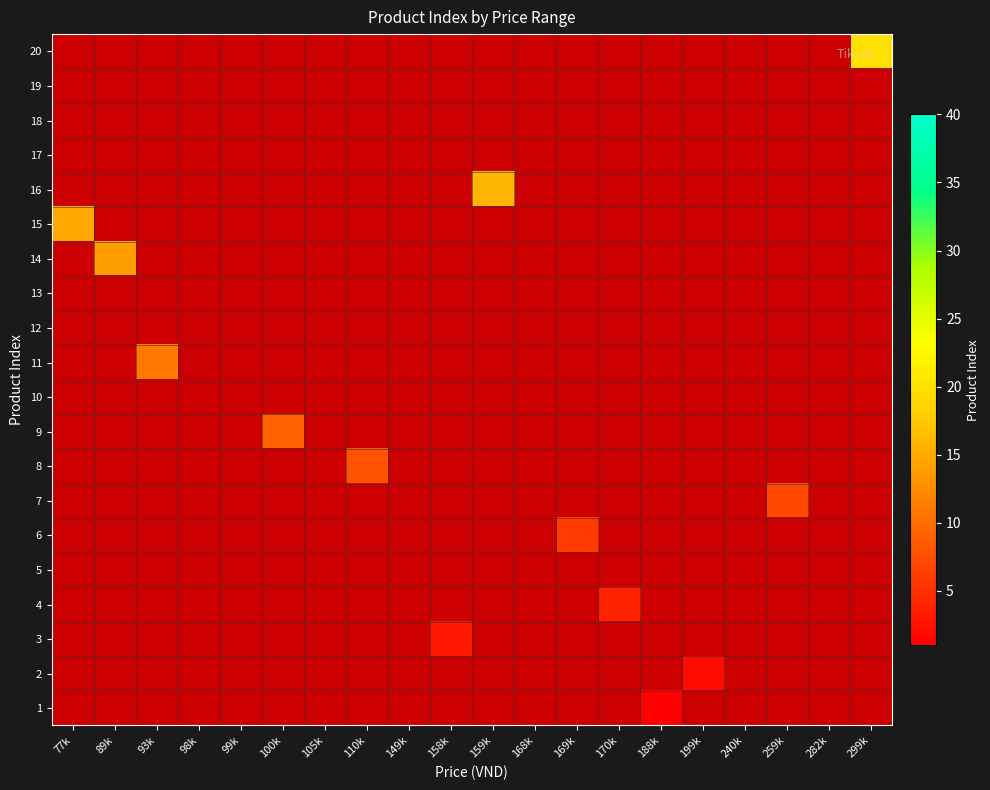

Reading left to right, transcribe all the data shown in this chart.

1: 77k=0	89k=0	93k=0	98k=0	99k=0	100k=0	105k=0	110k=0	149k=0	158k=0	159k=0	168k=0	169k=0	170k=0	188k=1	199k=0	240k=0	259k=0	282k=0	299k=0
2: 77k=0	89k=0	93k=0	98k=0	99k=0	100k=0	105k=0	110k=0	149k=0	158k=0	159k=0	168k=0	169k=0	170k=0	188k=0	199k=2	240k=0	259k=0	282k=0	299k=0
3: 77k=0	89k=0	93k=0	98k=0	99k=0	100k=0	105k=0	110k=0	149k=0	158k=3	159k=0	168k=0	169k=0	170k=0	188k=0	199k=0	240k=0	259k=0	282k=0	299k=0
4: 77k=0	89k=0	93k=0	98k=0	99k=0	100k=0	105k=0	110k=0	149k=0	158k=0	159k=0	168k=0	169k=0	170k=4	188k=0	199k=0	240k=0	259k=0	282k=0	299k=0
5: 77k=0	89k=0	93k=0	98k=0	99k=0	100k=0	105k=0	110k=0	149k=0	158k=0	159k=0	168k=0	169k=0	170k=0	188k=0	199k=0	240k=0	259k=0	282k=0	299k=0
6: 77k=0	89k=0	93k=0	98k=0	99k=0	100k=0	105k=0	110k=0	149k=0	158k=0	159k=0	168k=0	169k=6	170k=0	188k=0	199k=0	240k=0	259k=0	282k=0	299k=0
7: 77k=0	89k=0	93k=0	98k=0	99k=0	100k=0	105k=0	110k=0	149k=0	158k=0	159k=0	168k=0	169k=0	170k=0	188k=0	199k=0	240k=0	259k=7	282k=0	299k=0
8: 77k=0	89k=0	93k=0	98k=0	99k=0	100k=0	105k=0	110k=8	149k=0	158k=0	159k=0	168k=0	169k=0	170k=0	188k=0	199k=0	240k=0	259k=0	282k=0	299k=0
9: 77k=0	89k=0	93k=0	98k=0	99k=0	100k=9	105k=0	110k=0	149k=0	158k=0	159k=0	168k=0	169k=0	170k=0	188k=0	199k=0	240k=0	259k=0	282k=0	299k=0
10: 77k=0	89k=0	93k=0	98k=0	99k=0	100k=0	105k=0	110k=0	149k=0	158k=0	159k=0	168k=0	169k=0	170k=0	188k=0	199k=0	240k=0	259k=0	282k=0	299k=0
11: 77k=0	89k=0	93k=11	98k=0	99k=0	100k=0	105k=0	110k=0	149k=0	158k=0	159k=0	168k=0	169k=0	170k=0	188k=0	199k=0	240k=0	259k=0	282k=0	299k=0
12: 77k=0	89k=0	93k=0	98k=0	99k=0	100k=0	105k=0	110k=0	149k=0	158k=0	159k=0	168k=0	169k=0	170k=0	188k=0	199k=0	240k=0	259k=0	282k=0	299k=0
13: 77k=0	89k=0	93k=0	98k=0	99k=0	100k=0	105k=0	110k=0	149k=0	158k=0	159k=0	168k=0	169k=0	170k=0	188k=0	199k=0	240k=0	259k=0	282k=0	299k=0
14: 77k=0	89k=14	93k=0	98k=0	99k=0	100k=0	105k=0	110k=0	149k=0	158k=0	159k=0	168k=0	169k=0	170k=0	188k=0	199k=0	240k=0	259k=0	282k=0	299k=0
15: 77k=15	89k=0	93k=0	98k=0	99k=0	100k=0	105k=0	110k=0	149k=0	158k=0	159k=0	168k=0	169k=0	170k=0	188k=0	199k=0	240k=0	259k=0	282k=0	299k=0
16: 77k=0	89k=0	93k=0	98k=0	99k=0	100k=0	105k=0	110k=0	149k=0	158k=0	159k=16	168k=0	169k=0	170k=0	188k=0	199k=0	240k=0	259k=0	282k=0	299k=0
17: 77k=0	89k=0	93k=0	98k=0	99k=0	100k=0	105k=0	110k=0	149k=0	158k=0	159k=0	168k=0	169k=0	170k=0	188k=0	199k=0	240k=0	259k=0	282k=0	299k=0
18: 77k=0	89k=0	93k=0	98k=0	99k=0	100k=0	105k=0	110k=0	149k=0	158k=0	159k=0	168k=0	169k=0	170k=0	188k=0	199k=0	240k=0	259k=0	282k=0	299k=0
19: 77k=0	89k=0	93k=0	98k=0	99k=0	100k=0	105k=0	110k=0	149k=0	158k=0	159k=0	168k=0	169k=0	170k=0	188k=0	199k=0	240k=0	259k=0	282k=0	299k=0
20: 77k=0	89k=0	93k=0	98k=0	99k=0	100k=0	105k=0	110k=0	149k=0	158k=0	159k=0	168k=0	169k=0	170k=0	188k=0	199k=0	240k=0	259k=0	282k=0	299k=20